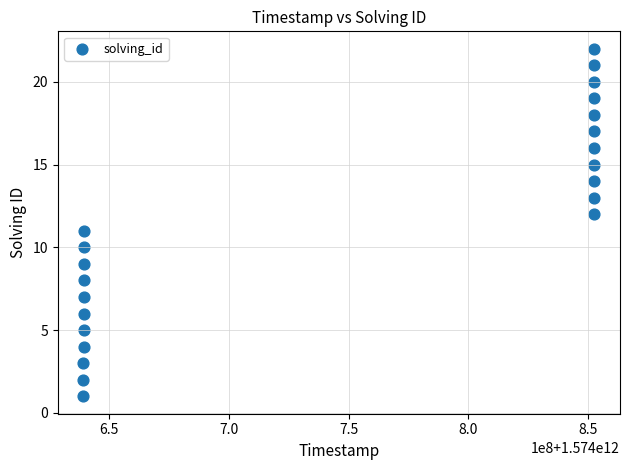

What is the range of Y values (max minus min)?

21